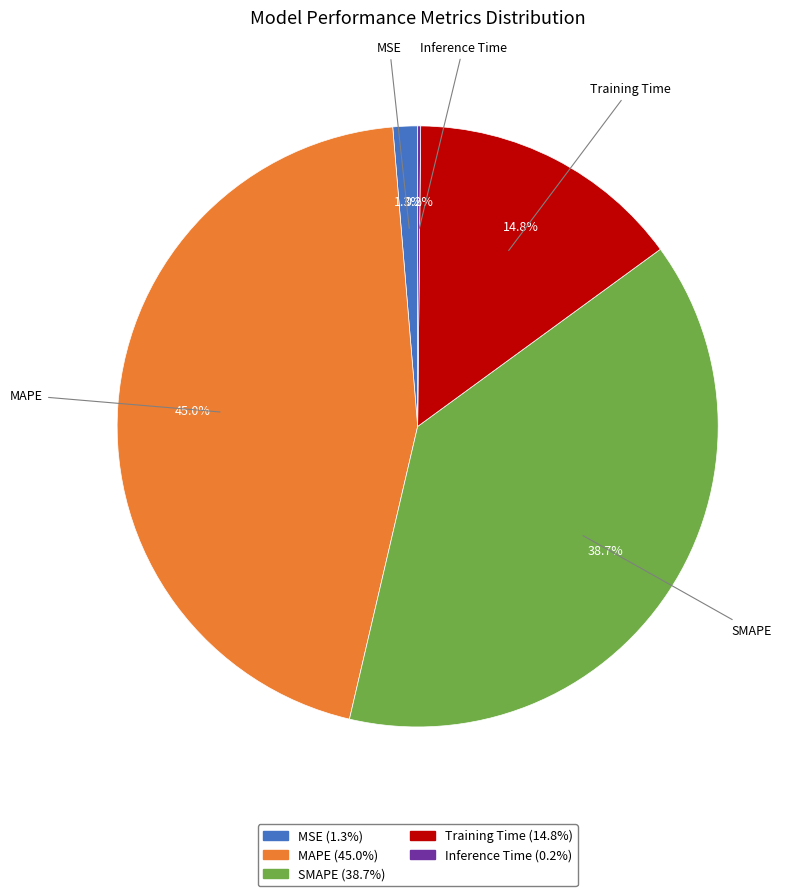

Which category has the biggest portion of the pie?

MAPE